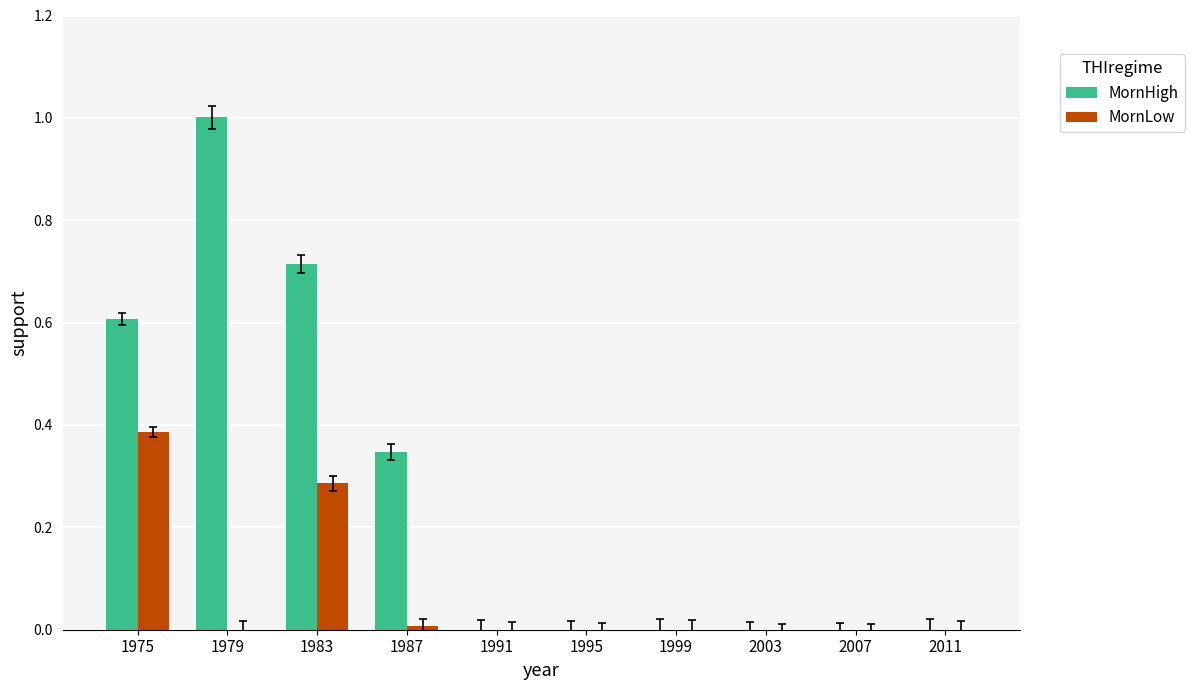

What is the sum of all MornHigh values?

2.7